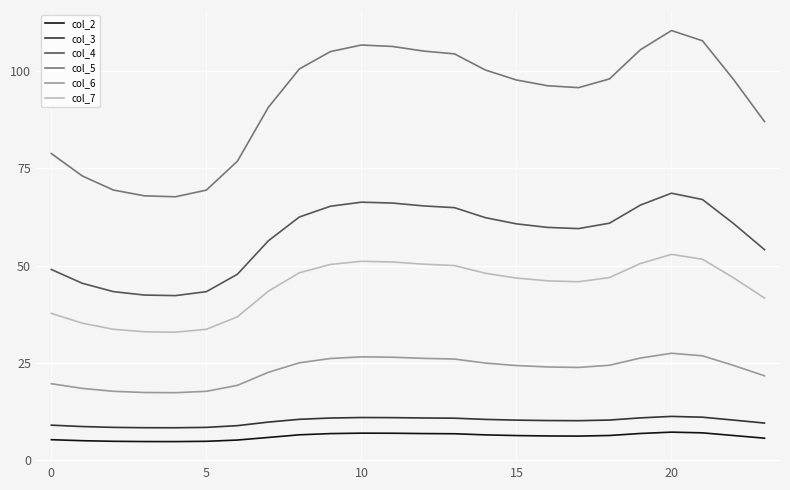

Which series has the largest total across all categories?

col_5